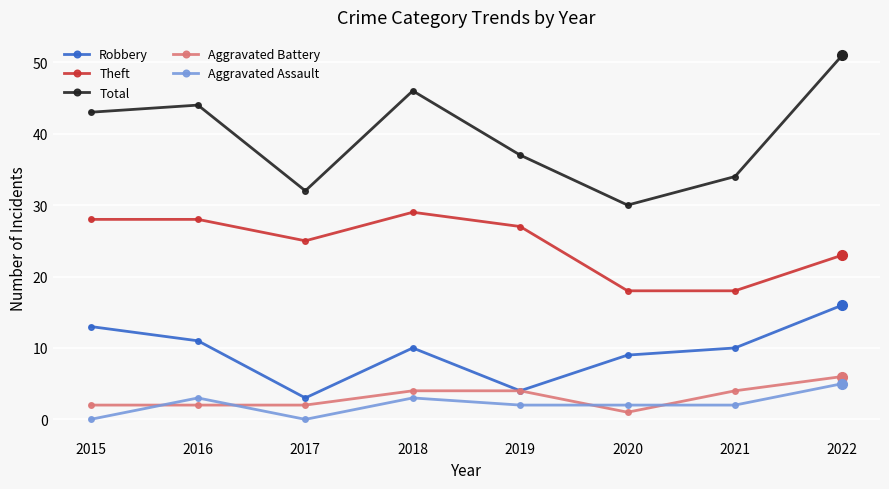

Reading left to right, transcribe all the data shown in this chart.

Robbery: 2015=13	2016=11	2017=3	2018=10	2019=4	2020=9	2021=10	2022=16
Theft: 2015=28	2016=28	2017=25	2018=29	2019=27	2020=18	2021=18	2022=23
Total: 2015=43	2016=44	2017=32	2018=46	2019=37	2020=30	2021=34	2022=51
Aggravated Battery: 2015=2	2016=2	2017=2	2018=4	2019=4	2020=1	2021=4	2022=6
Aggravated Assault: 2015=0	2016=3	2017=0	2018=3	2019=2	2020=2	2021=2	2022=5